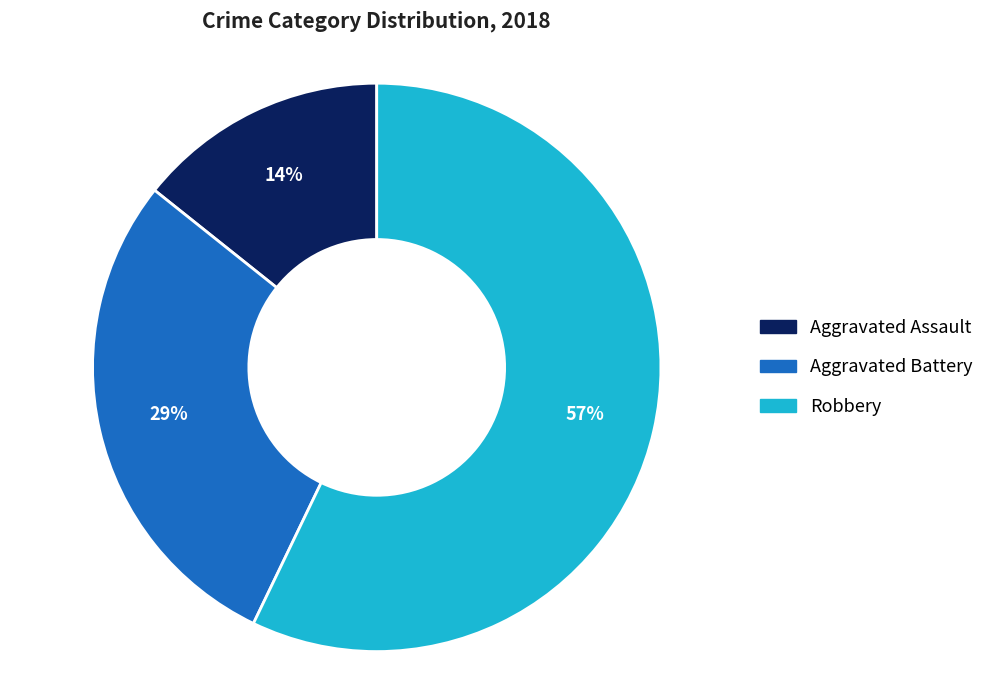

To the nearest percent, what is the combined percentage of Aggravated Assault and Aggravated Battery?

43%